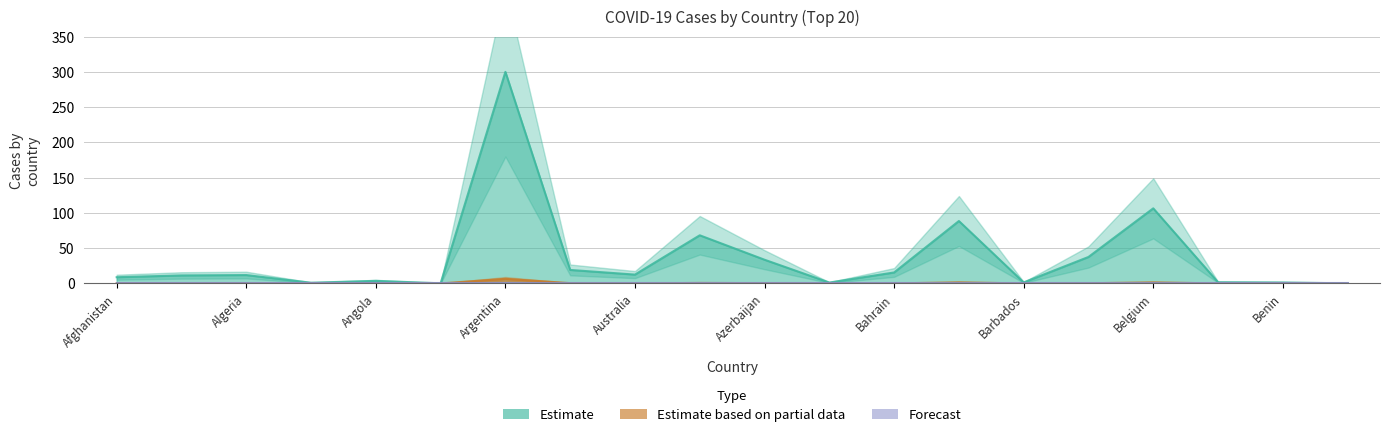

What is the maximum value shown in the chart?

300.0